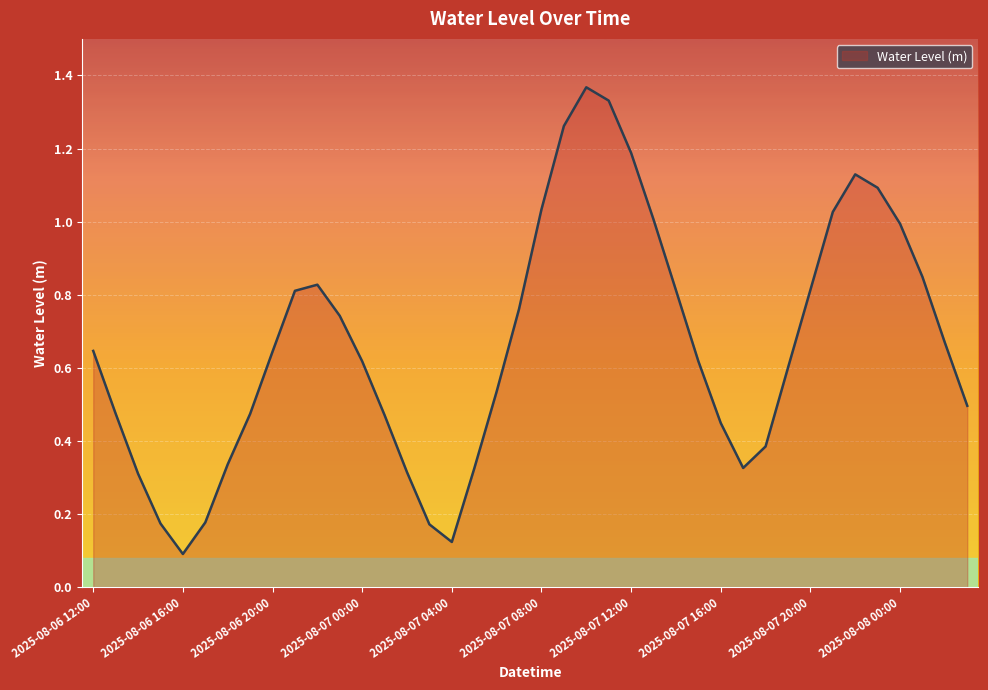

Reading right to left, transcribe all the data shown in this chart.

0.5	0.7	0.8	1.0	1.1	1.1	1.0	0.8	0.6	0.4	0.3	0.4	0.6	0.8	1.0	1.2	1.3	1.4	1.3	1.0	0.8	0.5	0.3	0.1	0.2	0.3	0.5	0.6	0.7	0.8	0.8	0.6	0.5	0.3	0.2	0.1	0.2	0.3	0.5	0.6